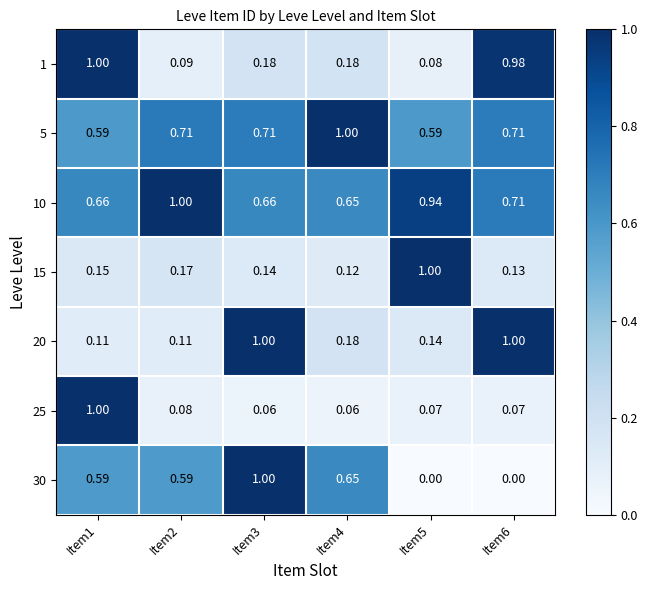

Is the value of 1 at Item3 greater than the value of 25 at Item2?

Yes